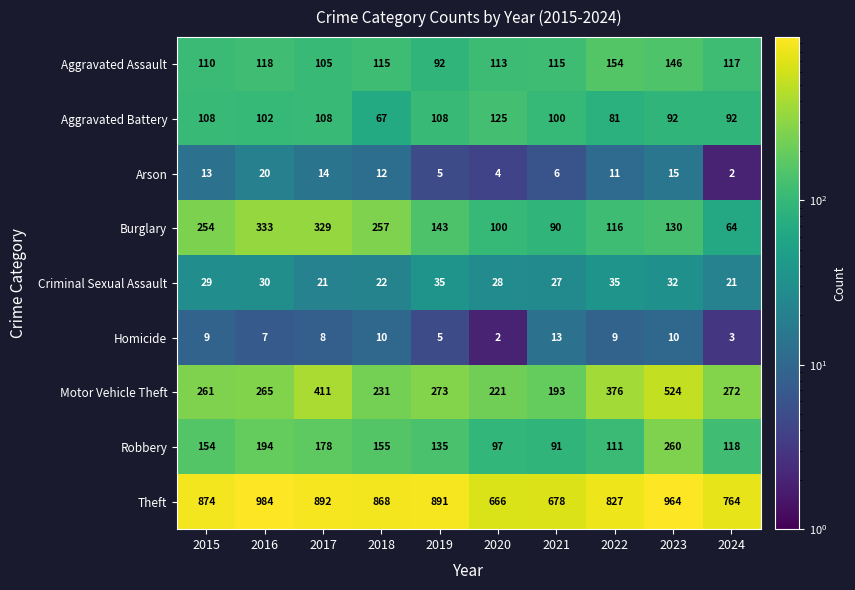

What is the difference between the highest and lowest values at 2017?

884